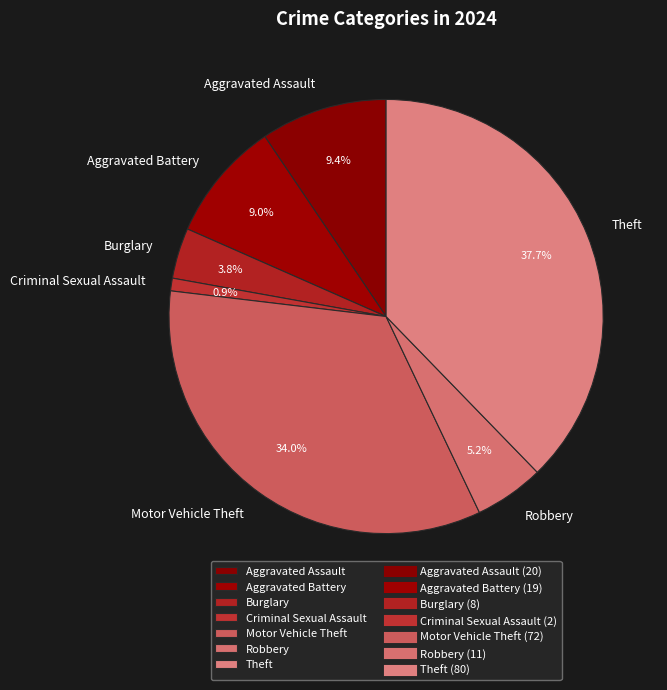

What is the ratio of the value at Burglary to the value at Motor Vehicle Theft?

0.1